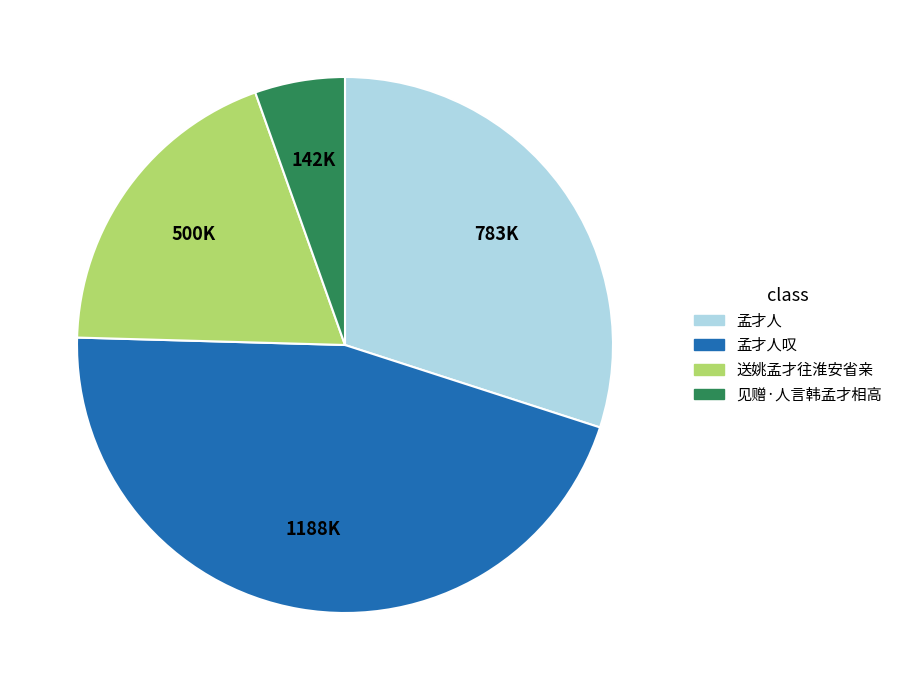

Do 见赠·人言韩孟才相高 and 孟才人叹 together represent more than half of the pie?

Yes